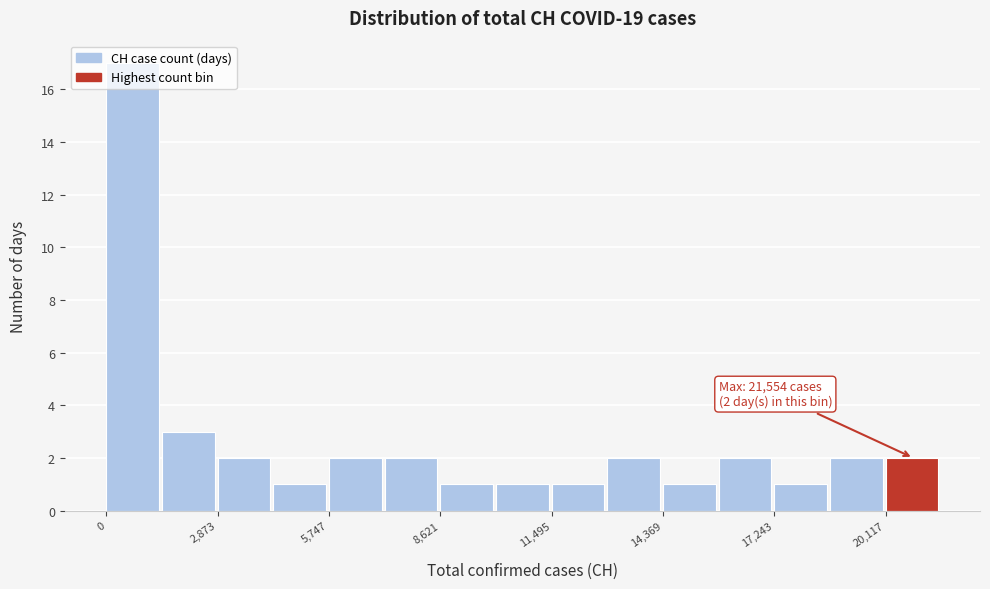

Around what value on the x-axis is the tallest bar? Give the approximate position of its centre, as read against the axis.

500